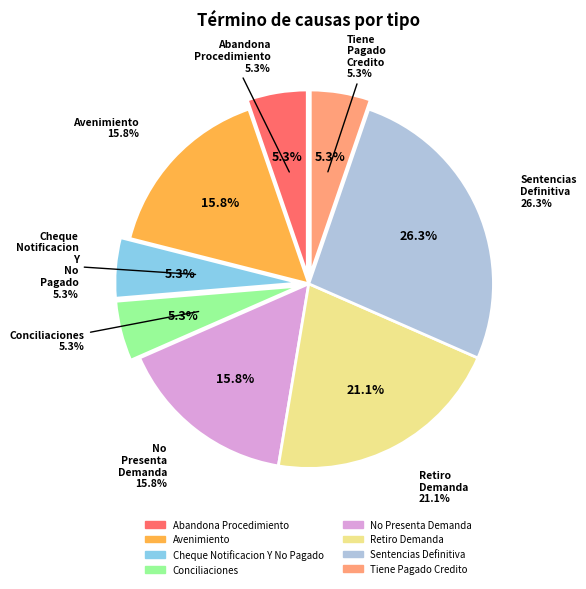

What percentage is NOT represented by Retiro Demanda?

78.9%